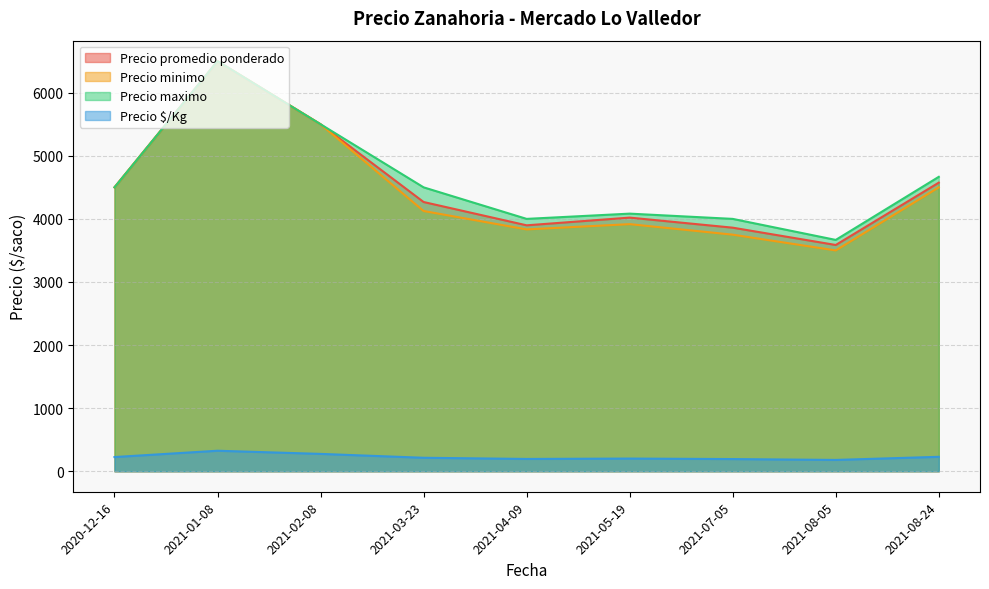

In Precio maximo, how many points are higher than both neighbors (excluding endpoints)?

2